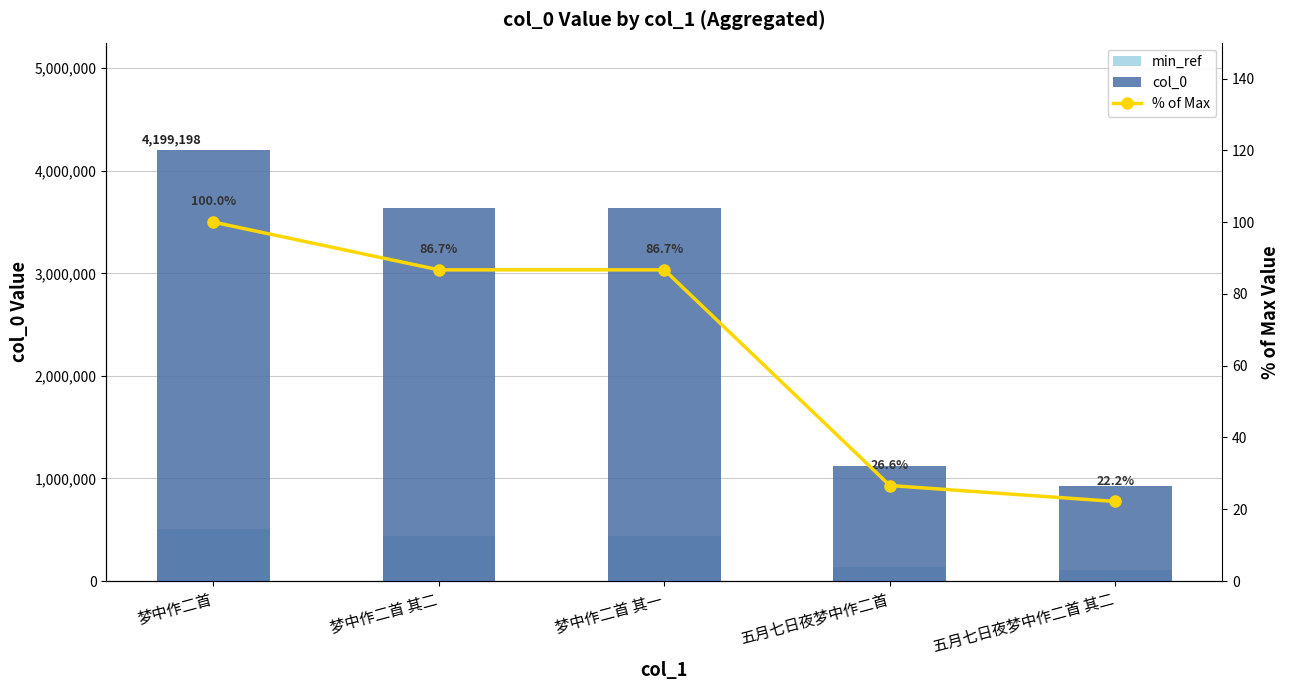

What is the lowest value of the min_ref series?

111703.4